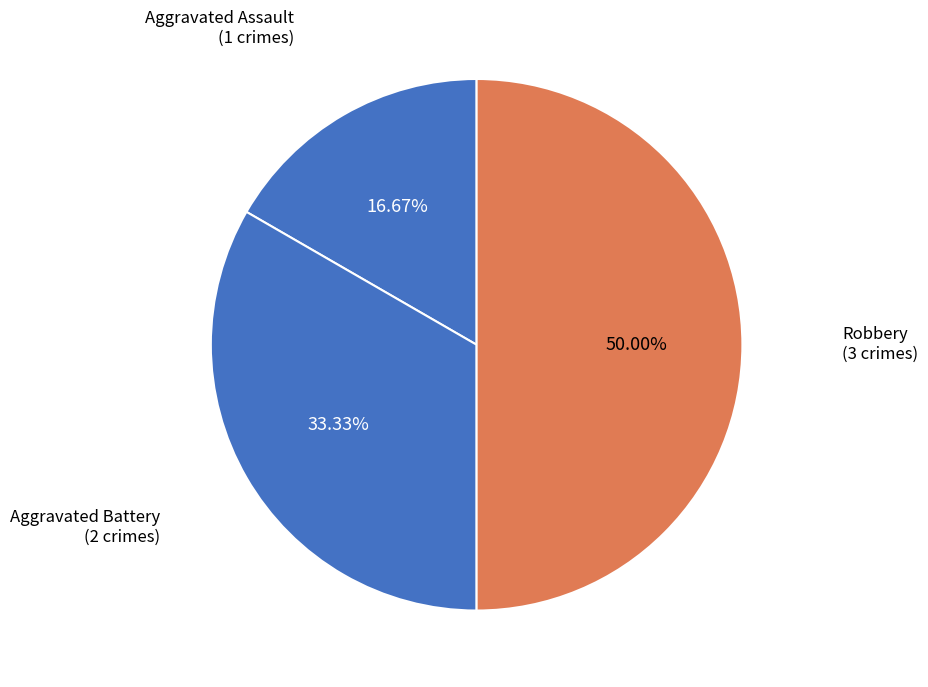

Does Aggravated Assault account for over 50% of the chart?

No